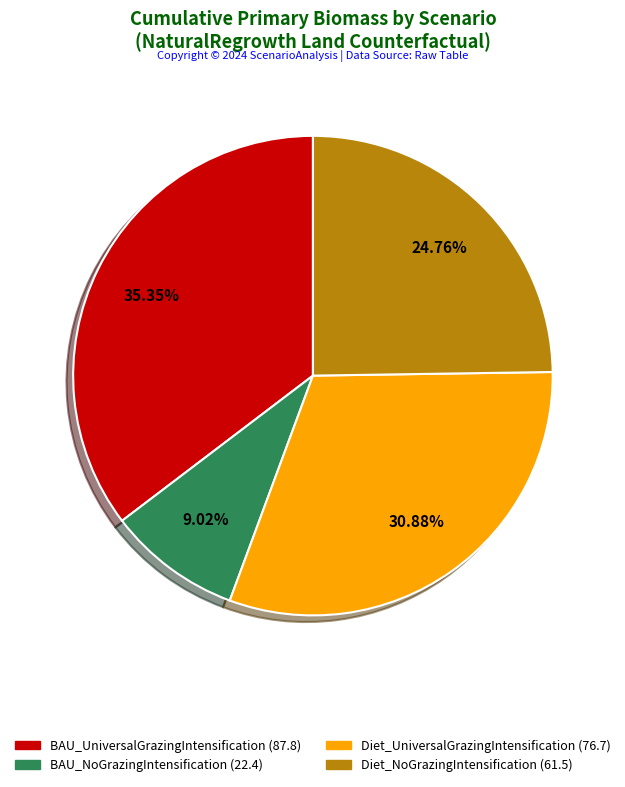

Does any single category account for the majority?

No